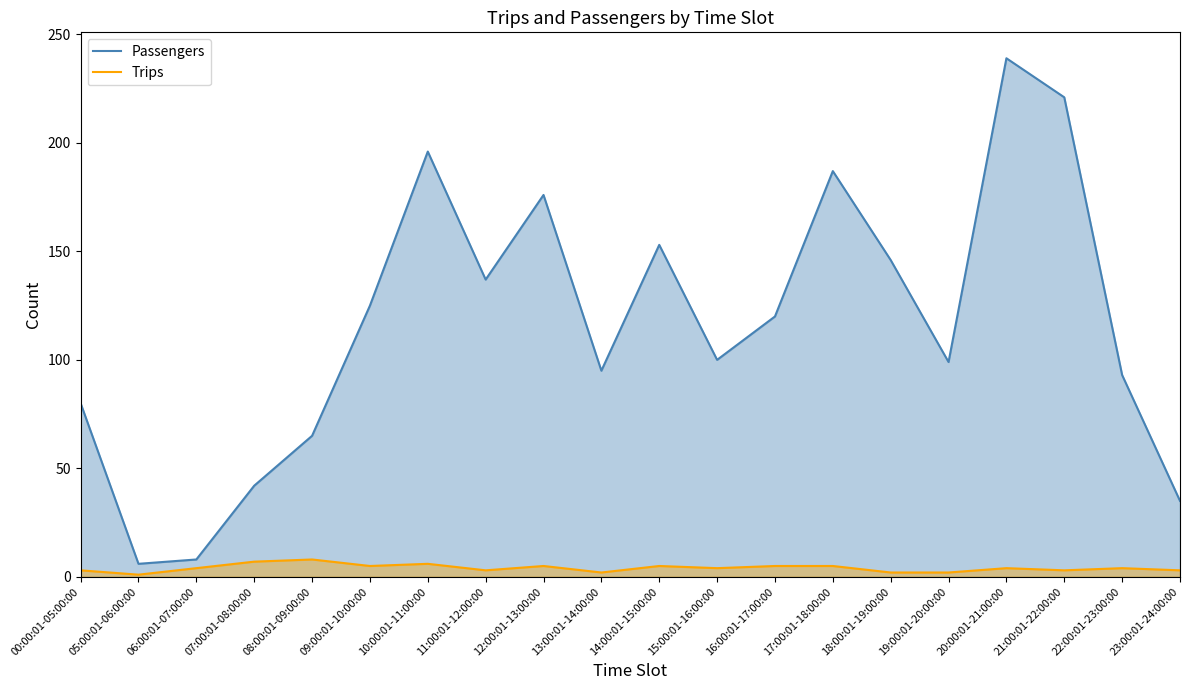

Which series has the largest total across all categories?

Passengers